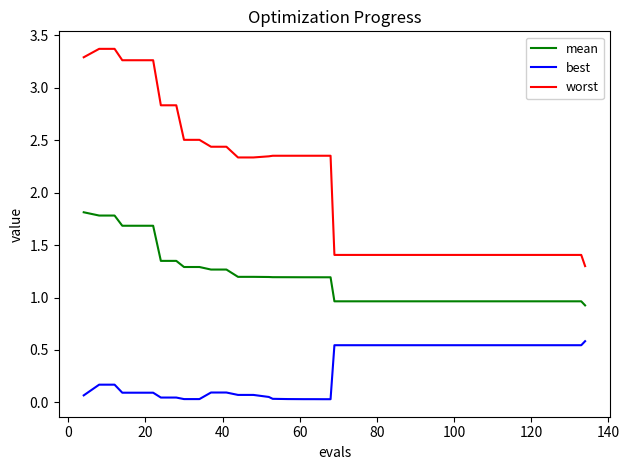

What is the minimum value for mean?

0.9